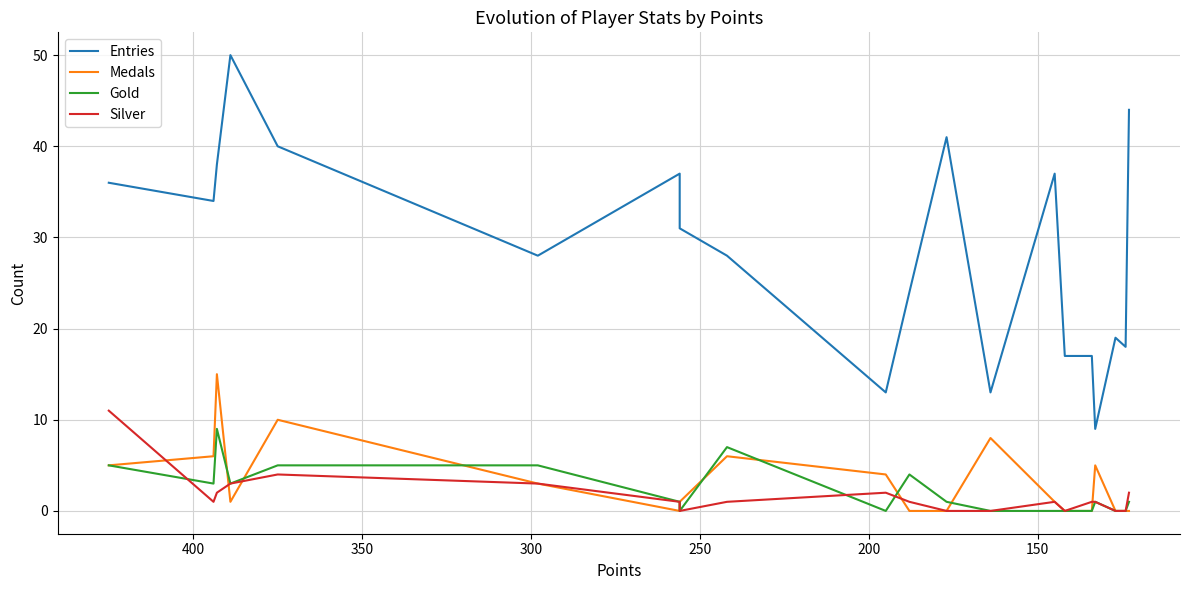

Reading left to right, list all the values displayed in this chart.

Entries: 36	34	38	50	40	28	37	31	28	13	24	41	13	37	17	17	9	19	18	44
Medals: 5	6	15	1	10	3	0	1	6	4	0	0	8	1	0	0	5	0	0	0
Gold: 5	3	9	3	5	5	1	0	7	0	4	1	0	0	0	0	1	0	0	1
Silver: 11	1	2	3	4	3	1	0	1	2	1	0	0	1	0	1	1	0	0	2